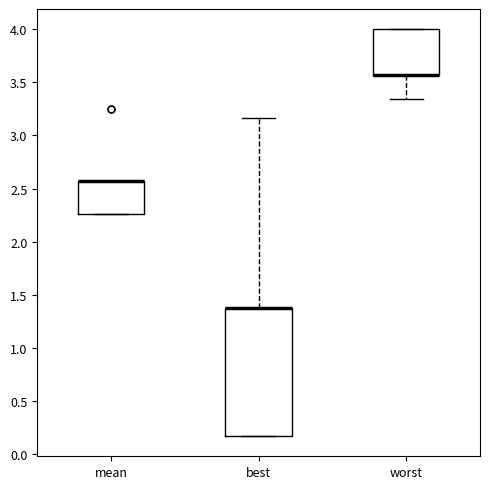

Reading left to right, read every box against the y-axis: the position of its median line, the range the box covers, and the ends of its whiskers. The values are not printed on the chart, so give them approximately, as read against the axis.

mean: median 2.55 (drawn on the box's upper edge), box 2.25 to 2.55, whiskers 2.25 to 2.55
best: median 1.35 (drawn on the box's upper edge), box 0.15 to 1.35, whiskers 0.15 to 3.15
worst: median 3.55 (drawn on the box's lower edge), box 3.55 to 4.00, whiskers 3.35 to 4.00